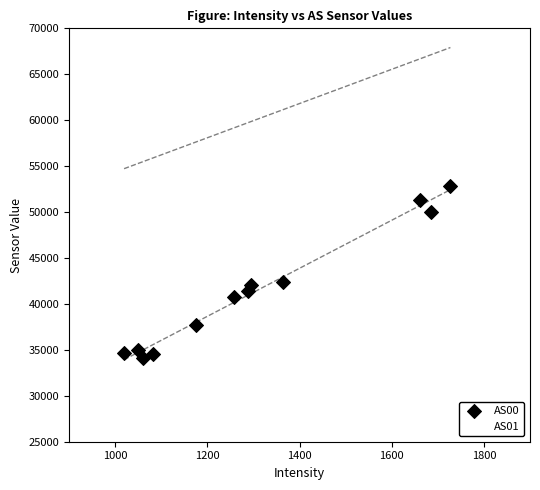

Which series has the widest spread of Y values?

AS00